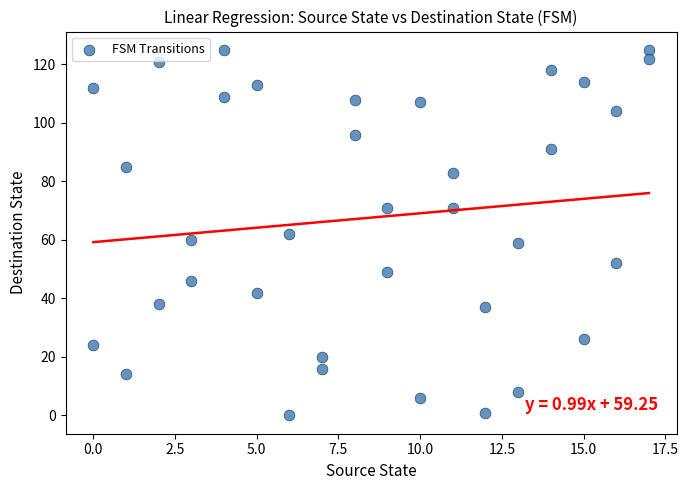

What is the range of X values (max minus min)?

17